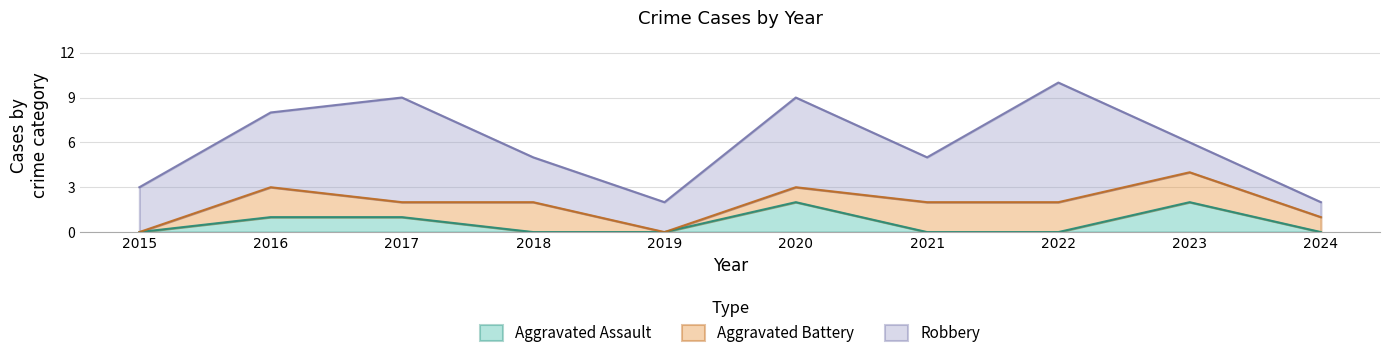

Rank the series by their average value, from lowest to highest.

Aggravated Assault, Aggravated Battery, Robbery